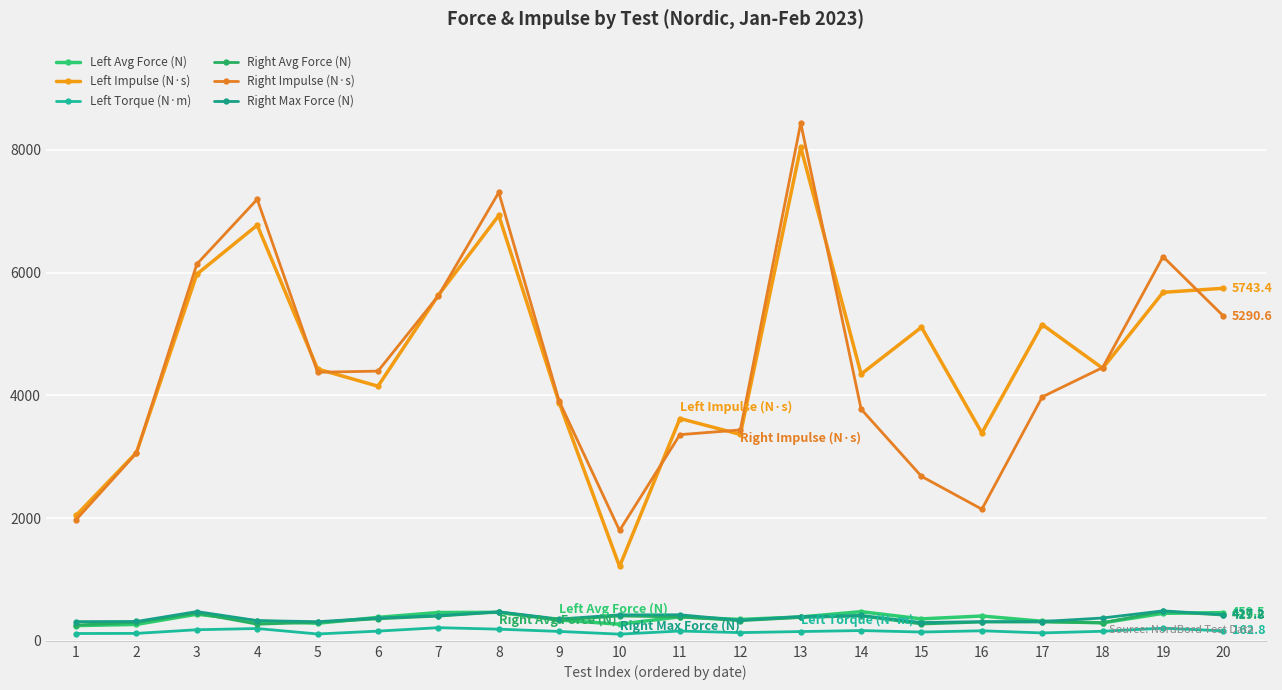

What is the highest value of the Right Avg Force (N) series?

478.6